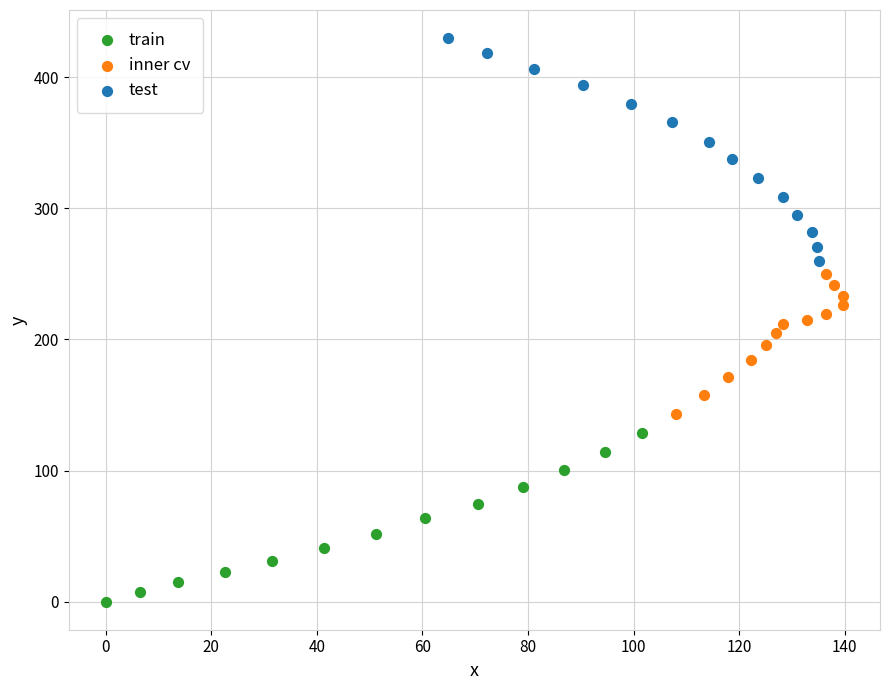

Which series reaches the maximum Y coordinate?

test